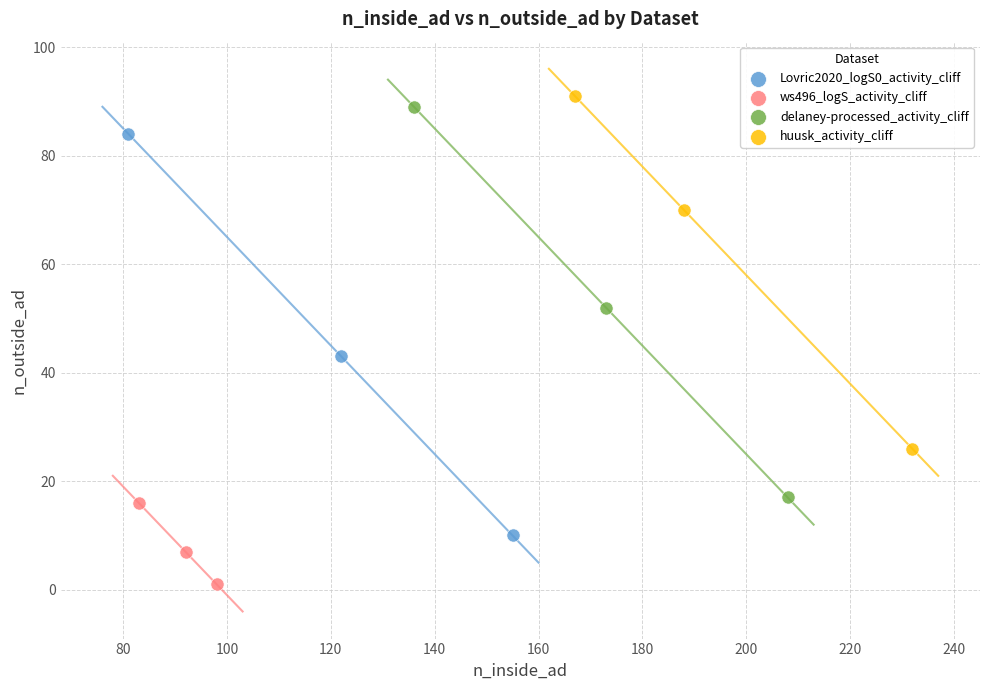

Which series reaches the minimum Y coordinate?

ws496_logS_activity_cliff